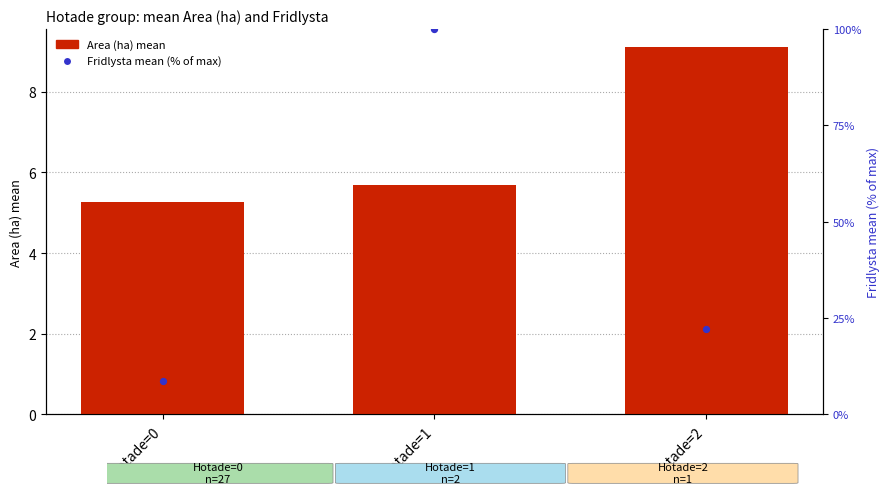

Is the value of Area (ha) mean at Hotade=2 greater than the value of Fridlysta mean (% of max) at Hotade=1?

No